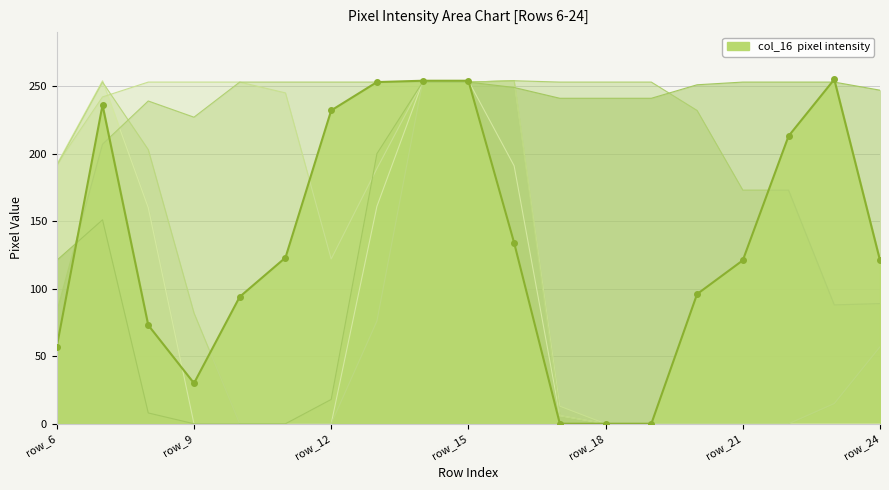

What is the total value across all series at row_6?

836